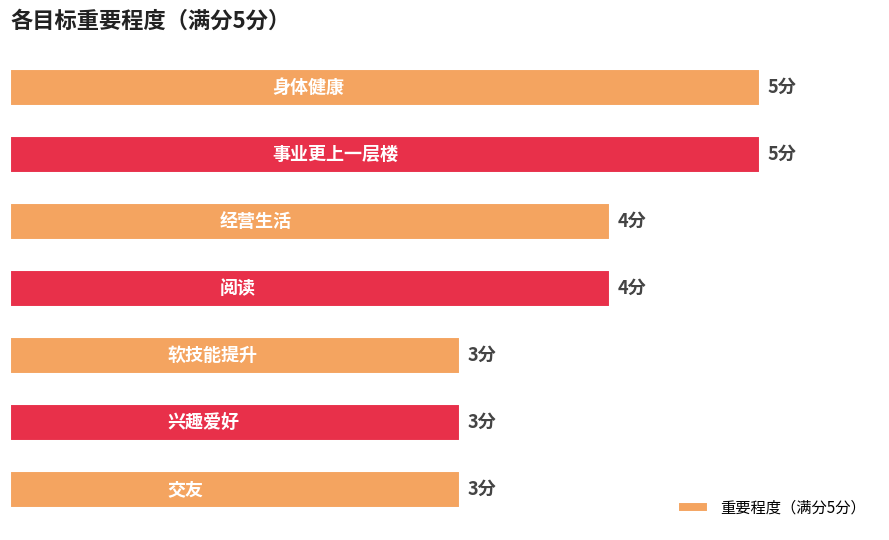

How many bars are there in total?

7